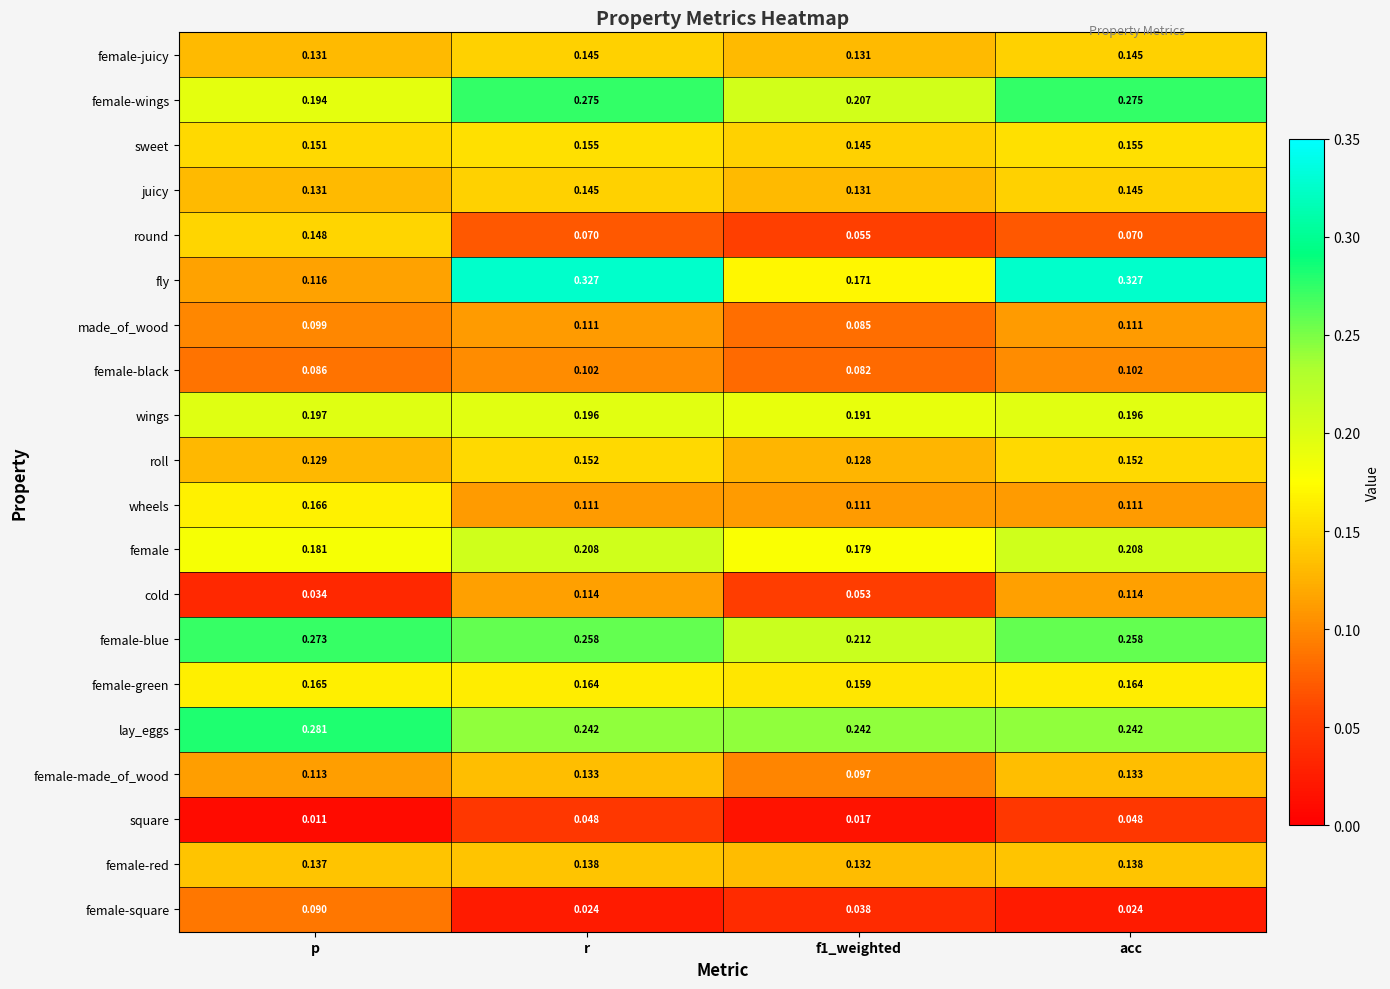

Which label corresponds to the smallest value in the chart?

p